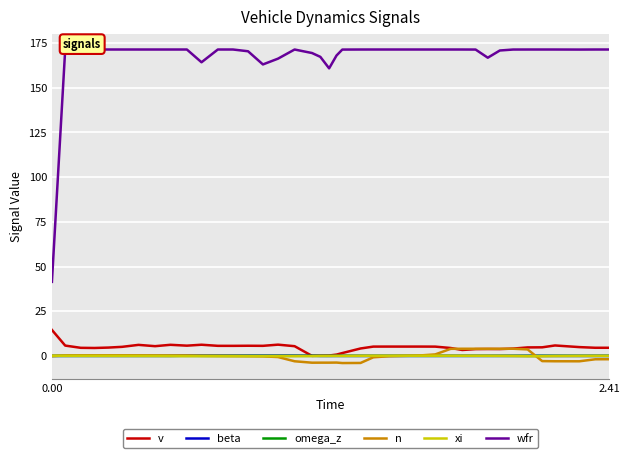

Is this an area chart (filled region under the line)?

No